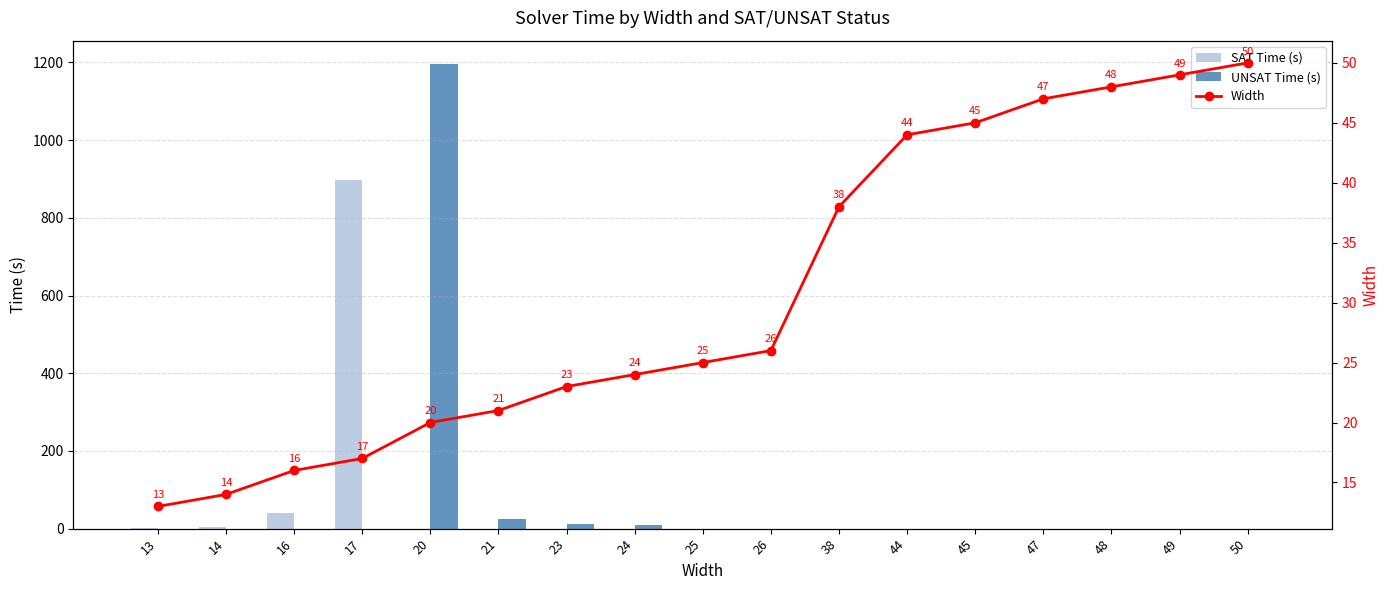

What is the spread (max minus min) of values at 24?

24.0